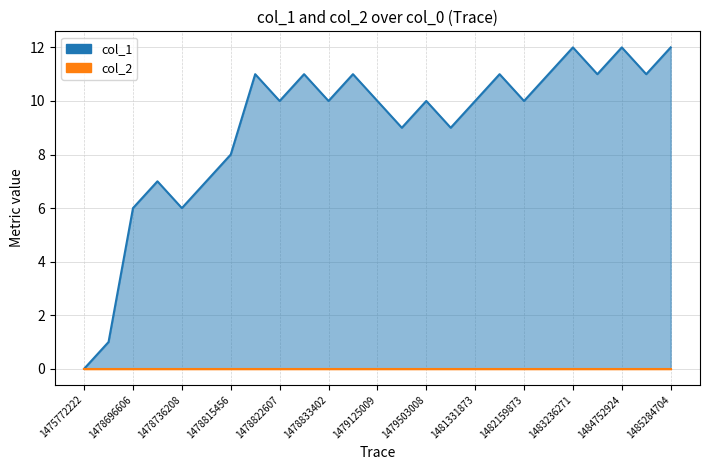

What is the maximum value shown in the chart?

12